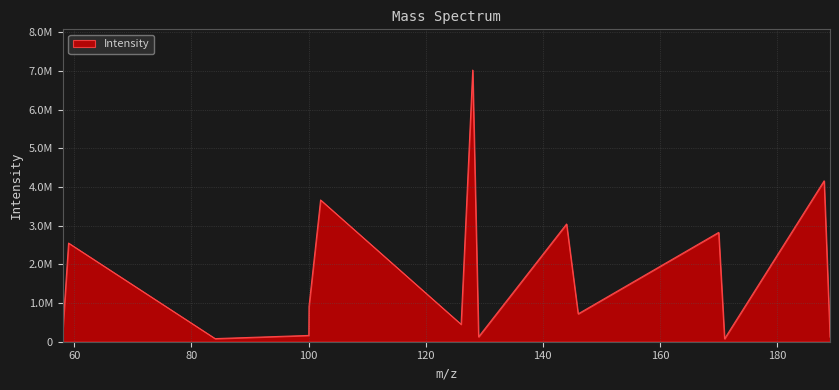

True or false: there are more than 1 points higher than both neighbors.

True